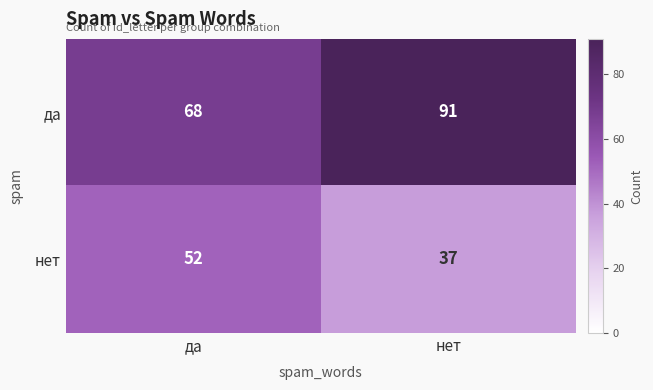

Is it true that да equals 68 at да?

True